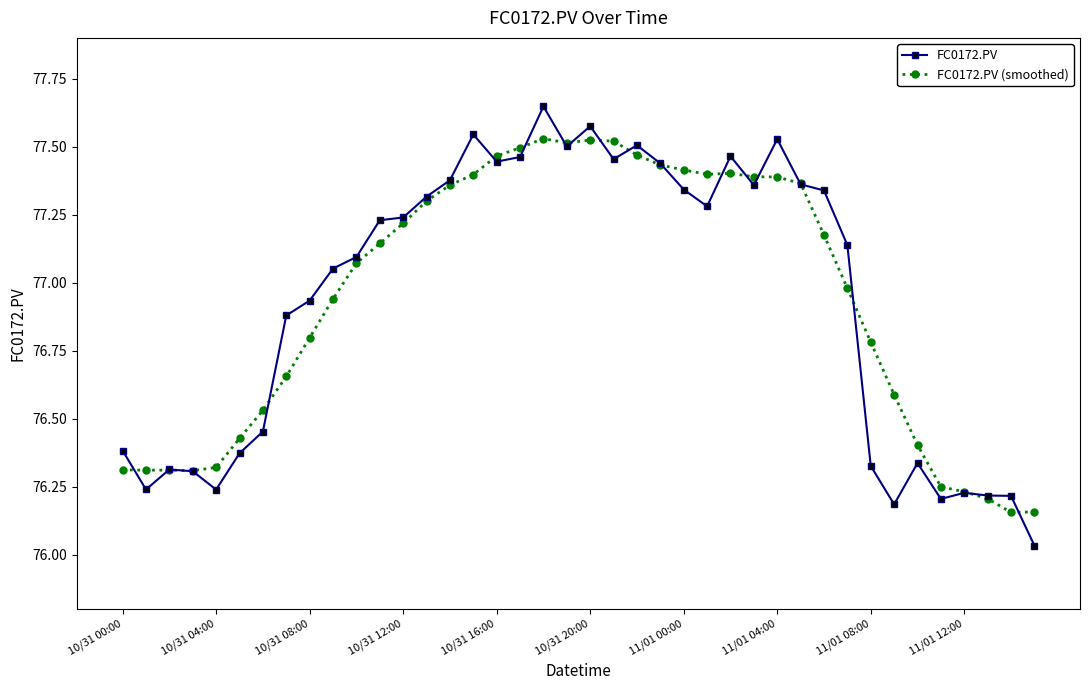

Which series has the widest spread of values?

FC0172.PV